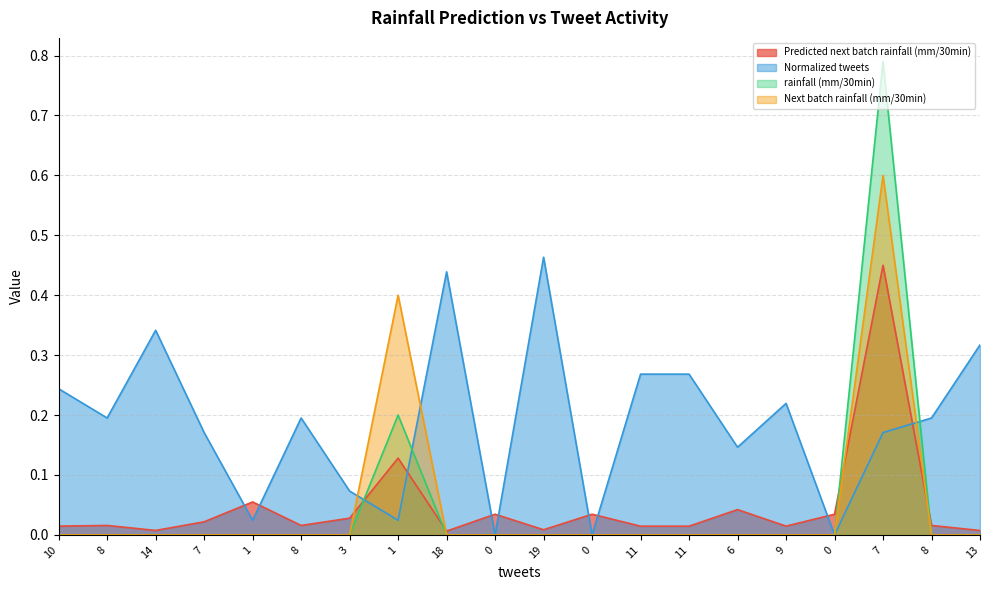

Where is the first local maximum for Normalized tweets?

14